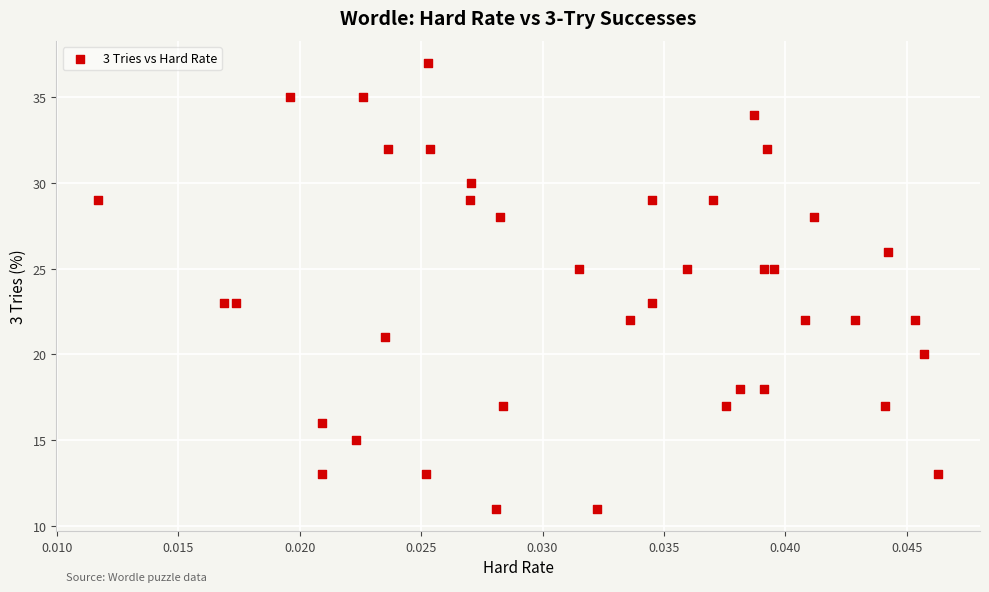

What is the range of Y values (max minus min)?

26